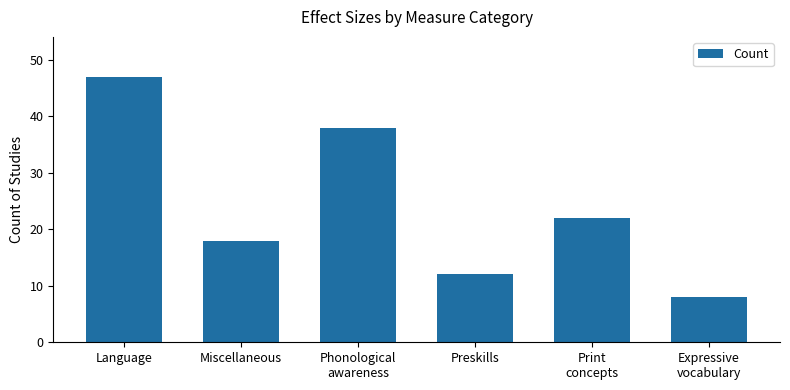

What is the change in value from Language to Phonological
awareness?

-9